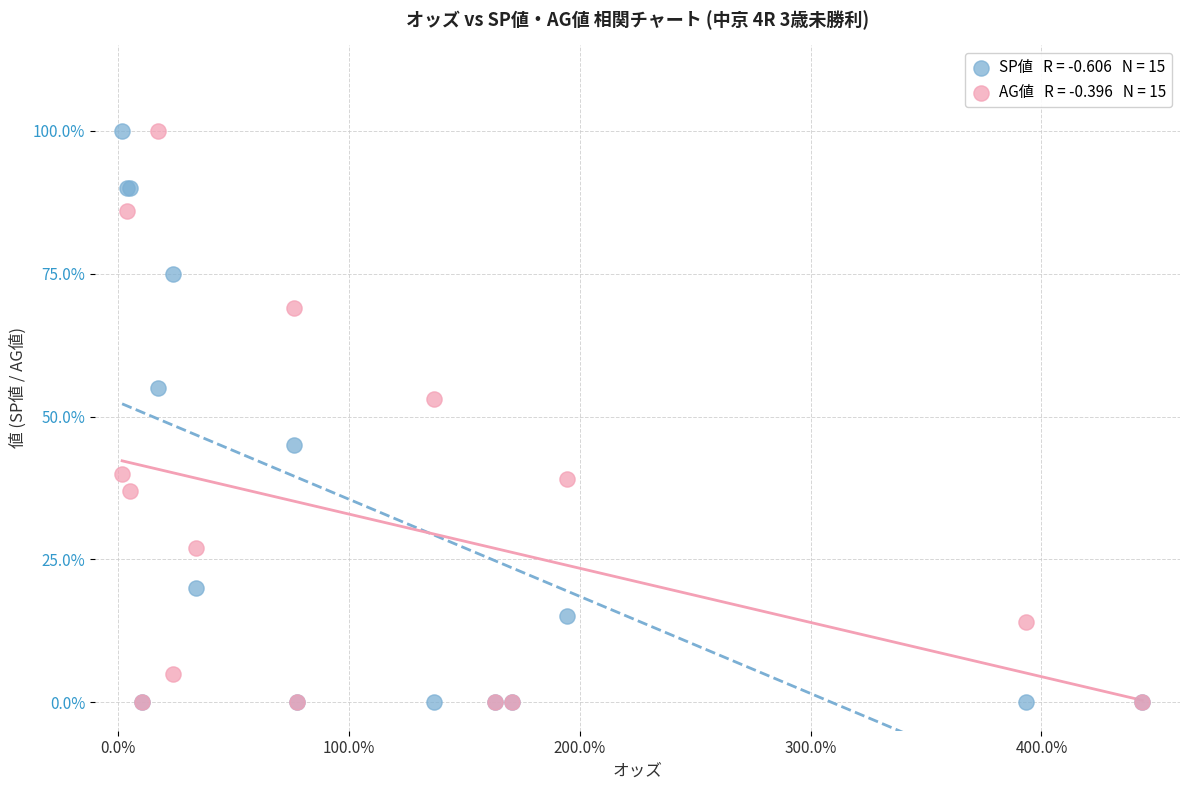

Across all series, what Y value is closest to 50?

53